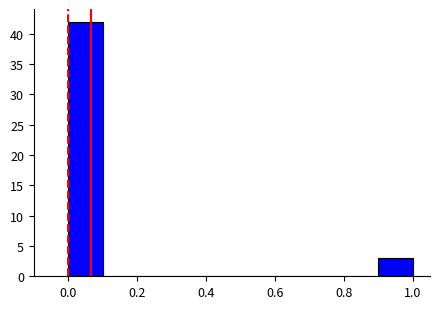

What is the height of the bar covering 0.0 to 0.1 on the x-axis? The values are not printed on the chart, so give them approximately, as read against the axis.

42